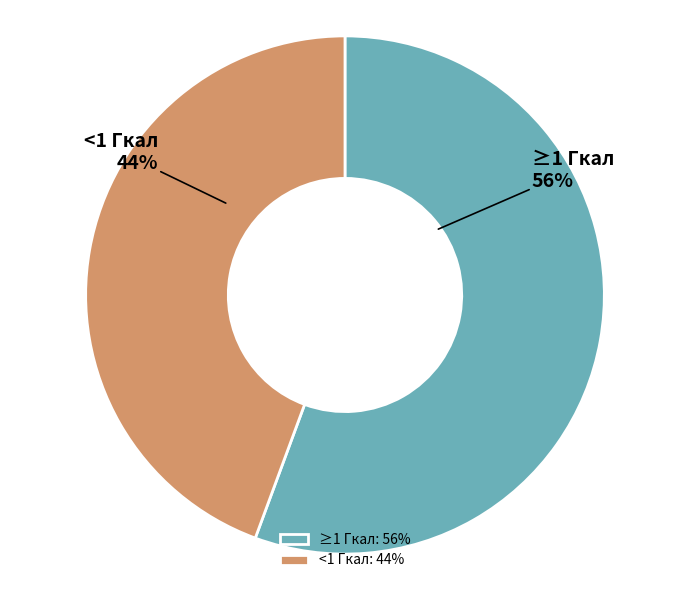

How many segments does this pie chart have?

2